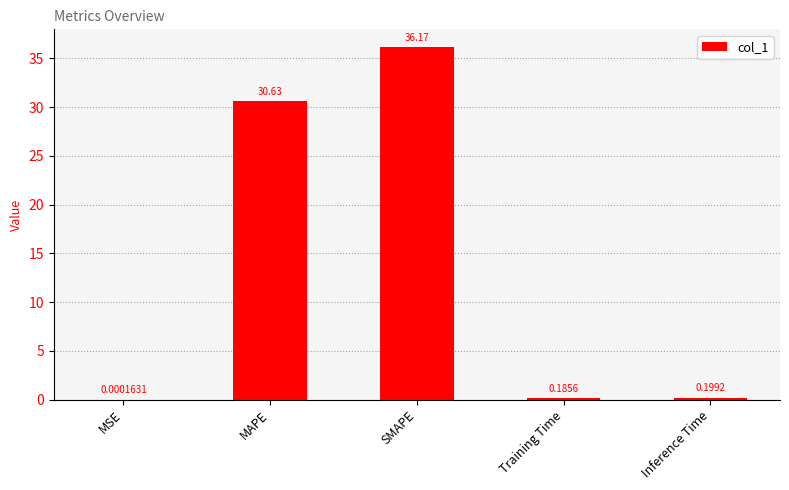

At which label is the value closest to 18?

MAPE